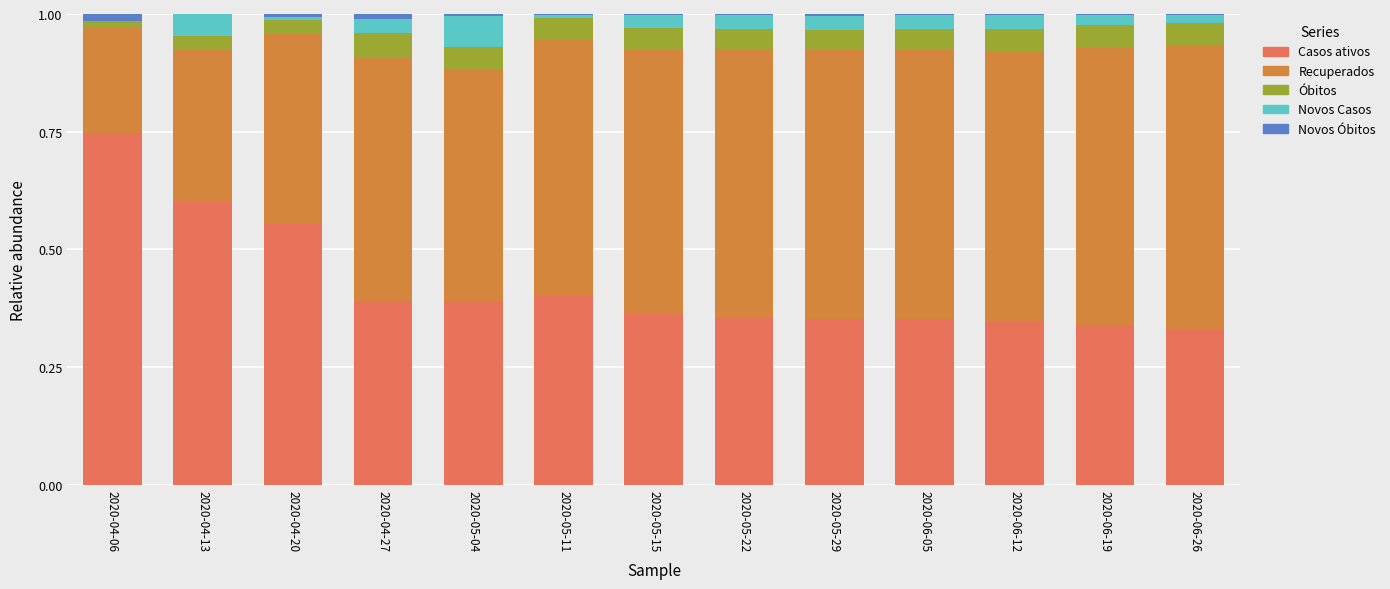

The Casos ativos series shows 0.8 at 2020-04-13. True or false?

False